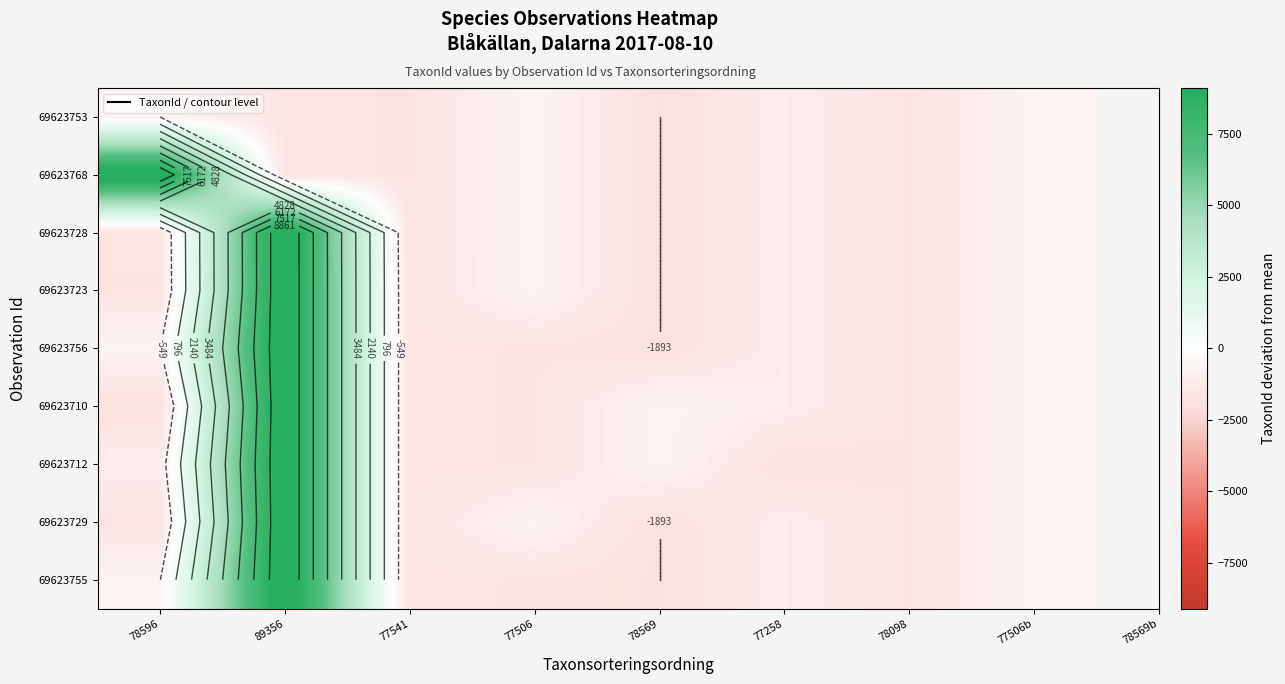

True or false: 69623712 has a value of -764.8 at 77506.

False